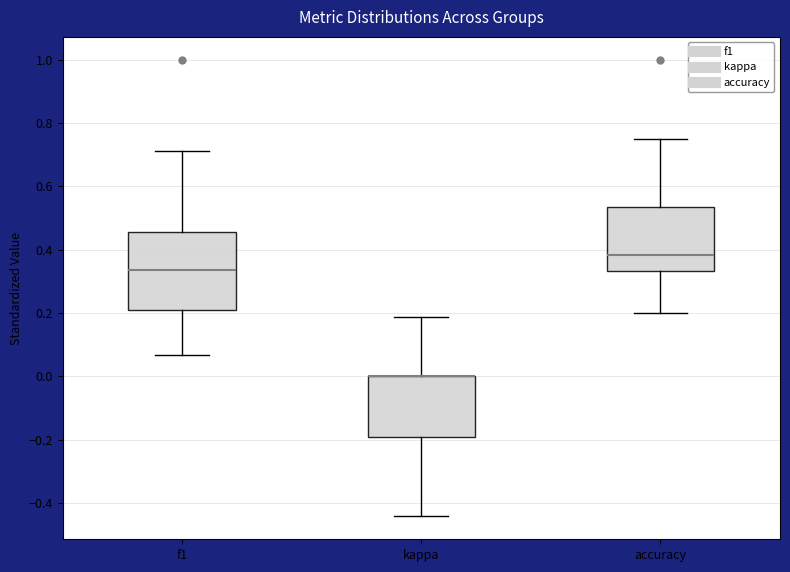

Which box is the tallest, from its lower edge to its upper edge?

f1